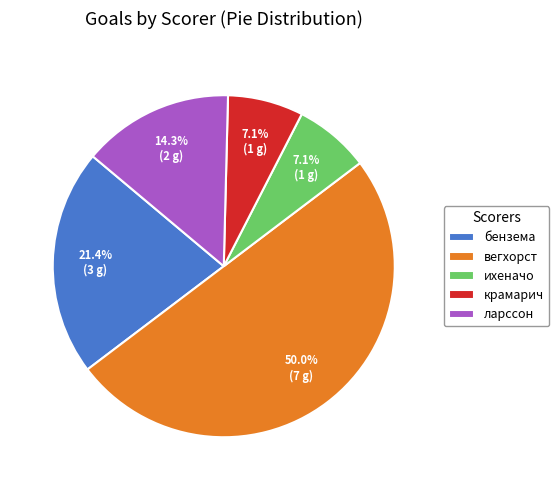

Does ихеначо account for over 50% of the chart?

No